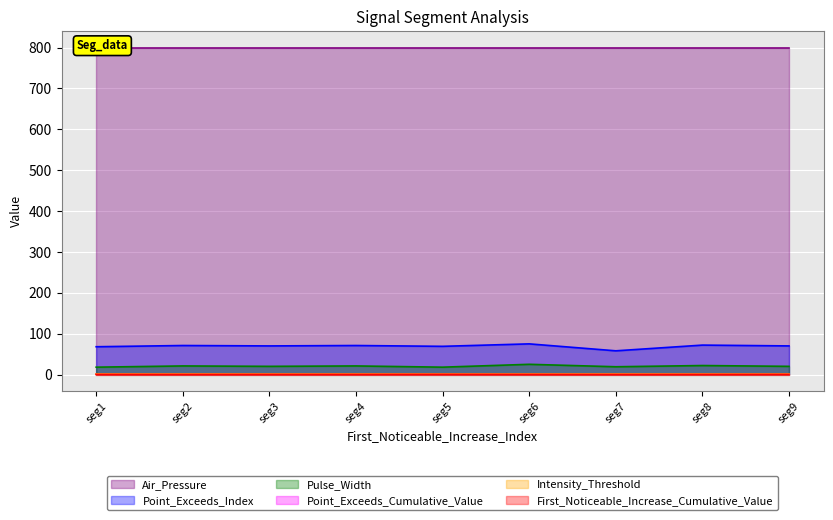

What is the maximum value for Pulse_Width?

25.0